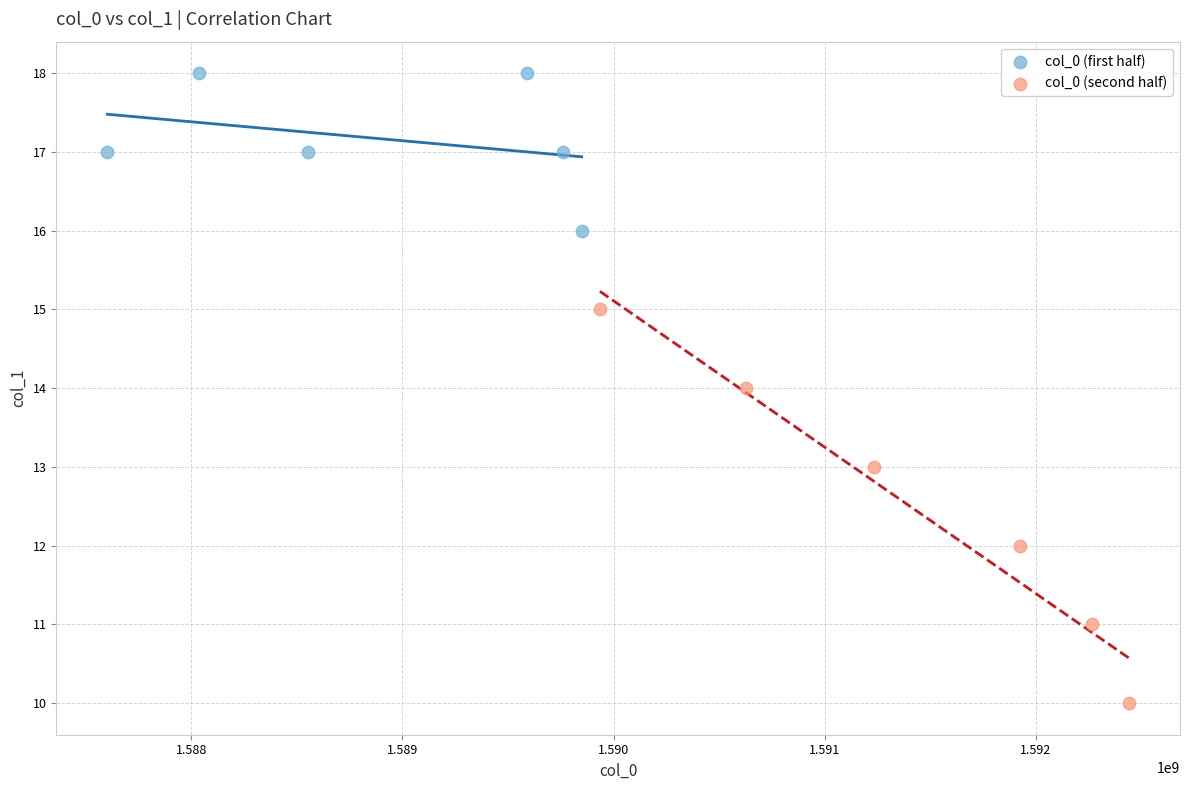

Which series contains the lowest Y value?

col_0 (second half)